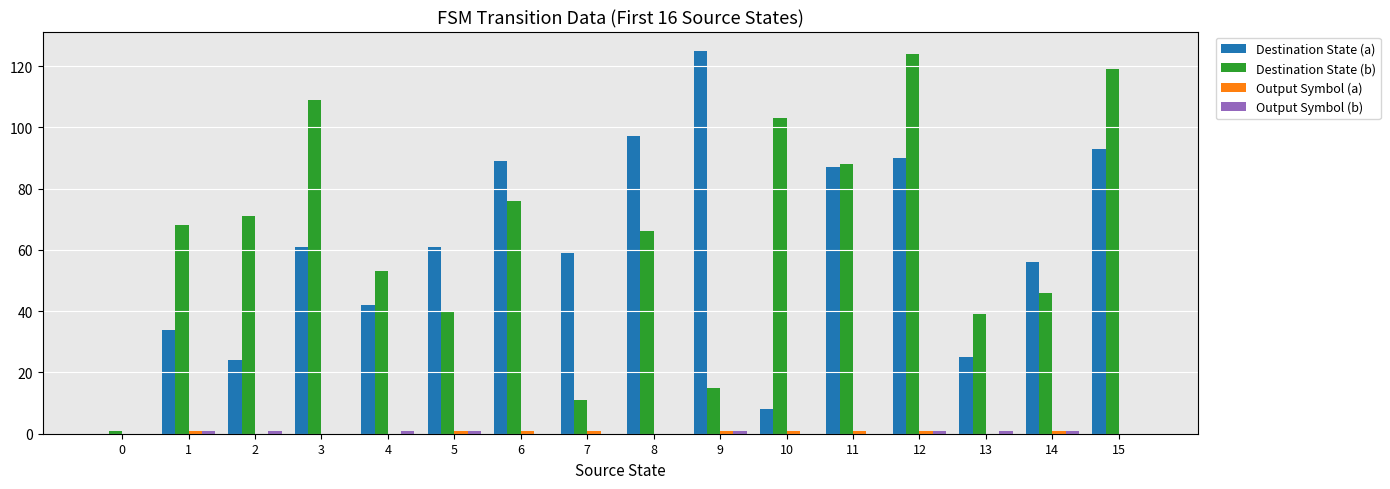

What is the greatest value displayed?

125